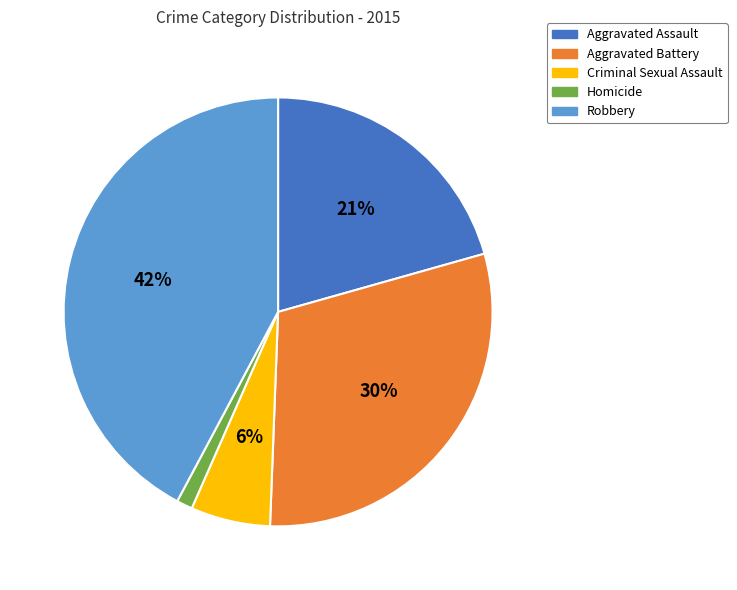

To the nearest percent, what percentage of the pie is Criminal Sexual Assault?

6%